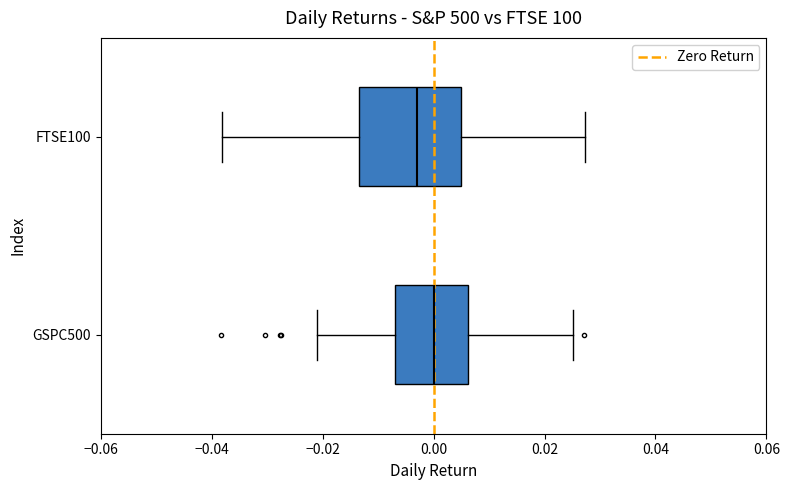

Reading bottom to top, read every box against the x-axis: the position of its median line, the range the box covers, and the ends of its whiskers. The values are not printed on the chart, so give them approximately, as read against the axis.

GSPC500: median 0.000, box -0.006 to 0.006, whiskers -0.020 to 0.026
FTSE100: median -0.004, box -0.014 to 0.004, whiskers -0.038 to 0.028